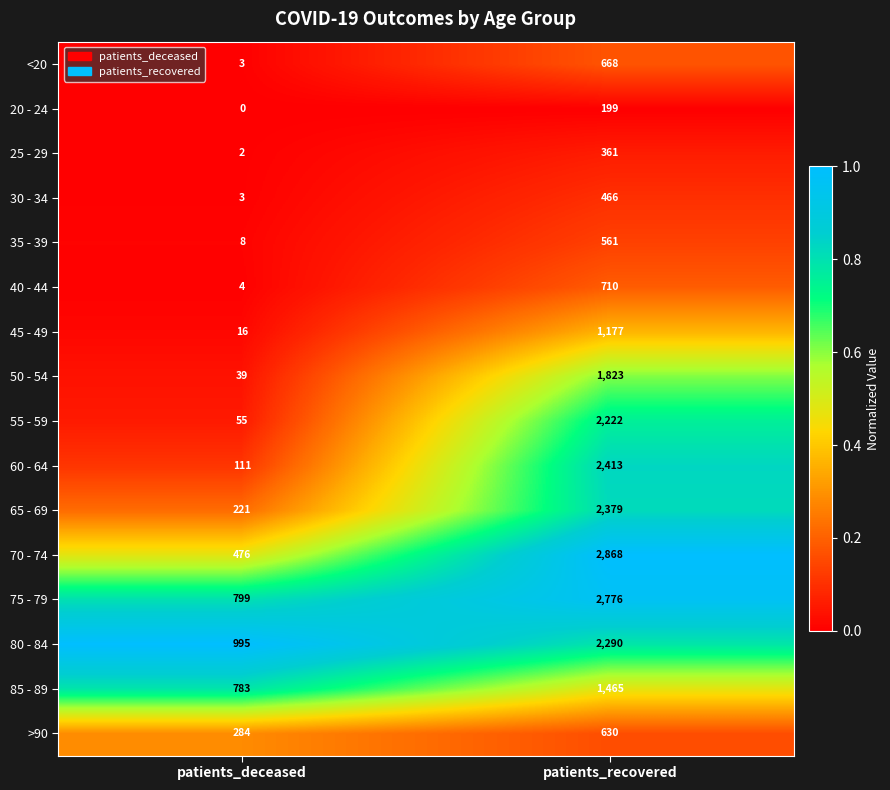

What is the maximum value for 25 - 29?

361